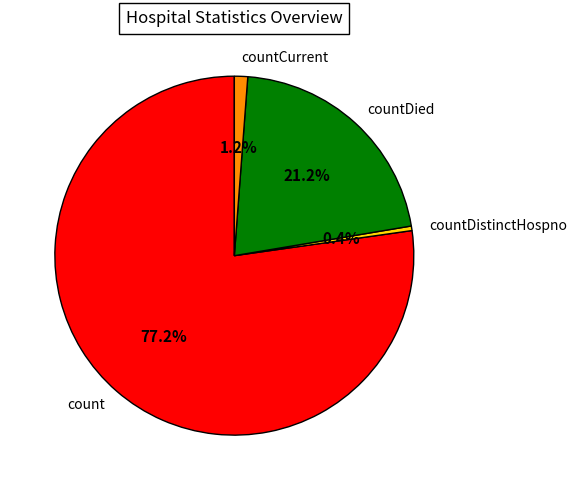

Approximately how many times larger is the value at countDied compared to countCurrent?

17.7